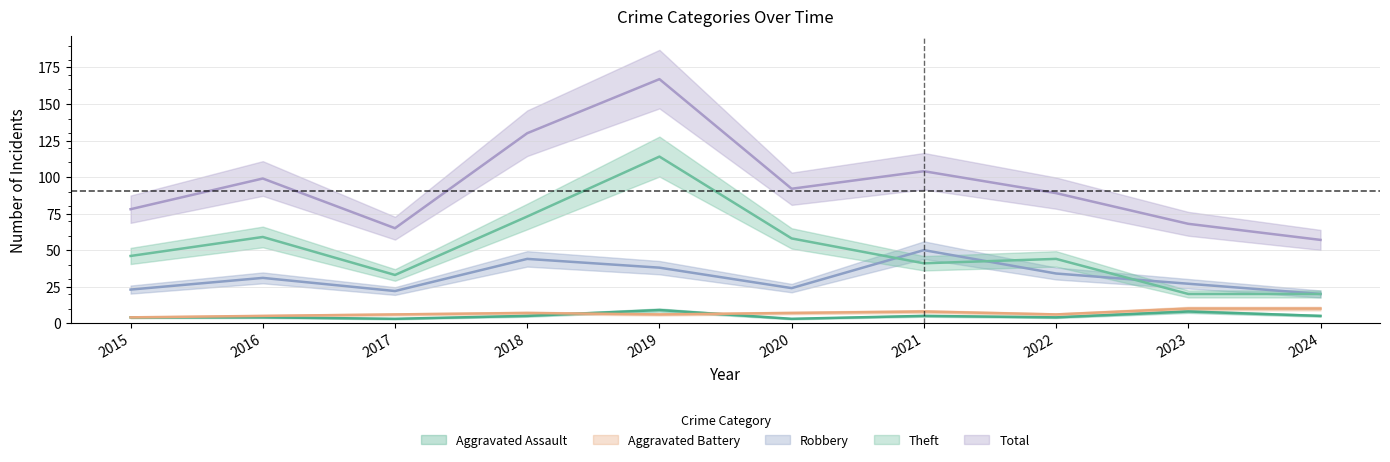

Does the chart have visible grid lines?

Yes